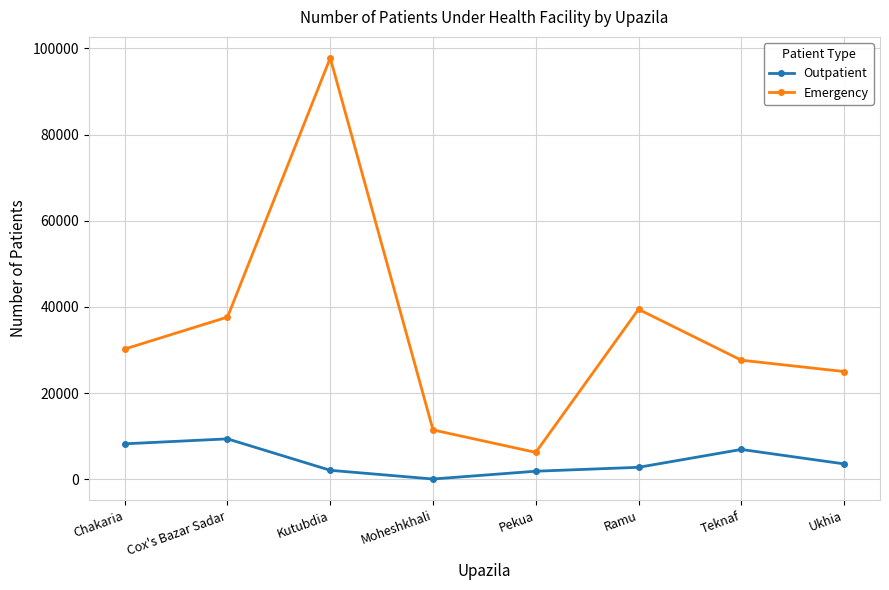

List the series in order of their peak value, highest first.

Emergency, Outpatient